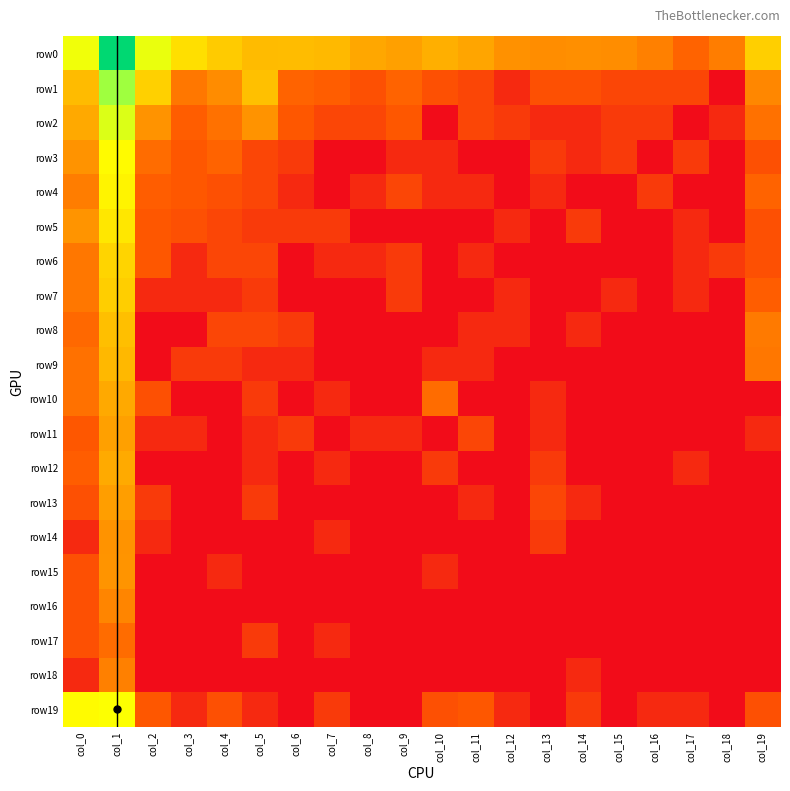

Which series has the largest total across all categories?

row0